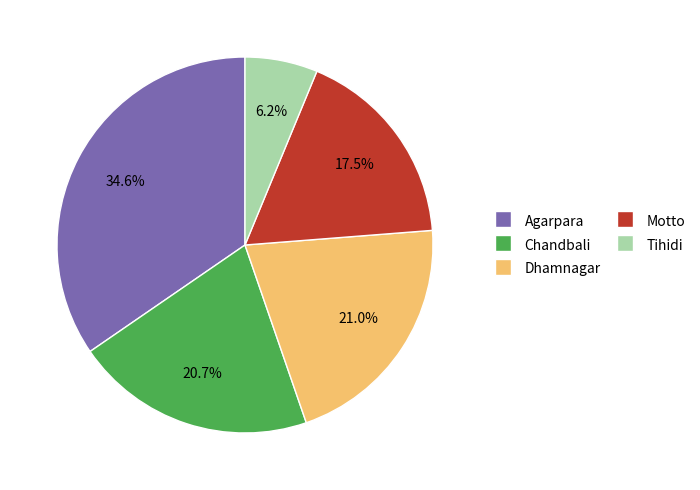

To the nearest percent, what is the average slice percentage?

20%